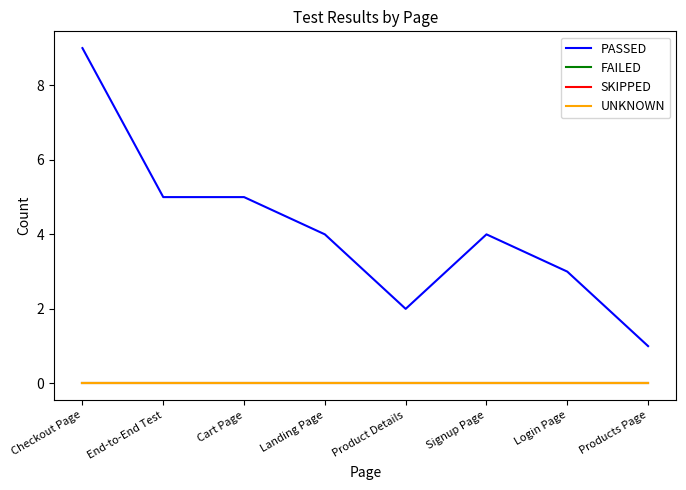

Which label corresponds to the smallest value in the chart?

Checkout Page